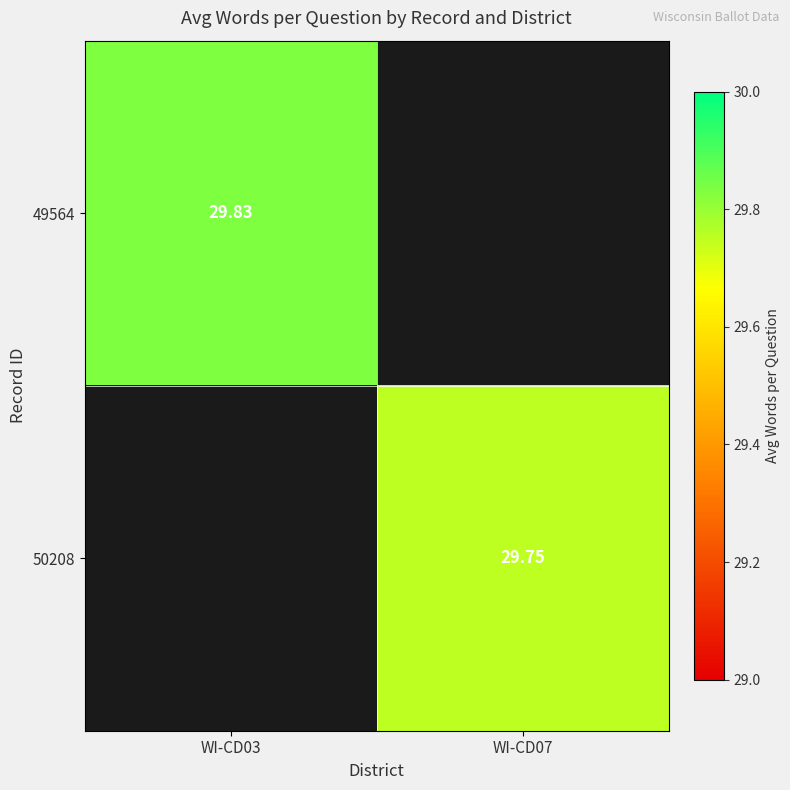

Between WI-CD07 and WI-CD03, which is larger?

WI-CD03